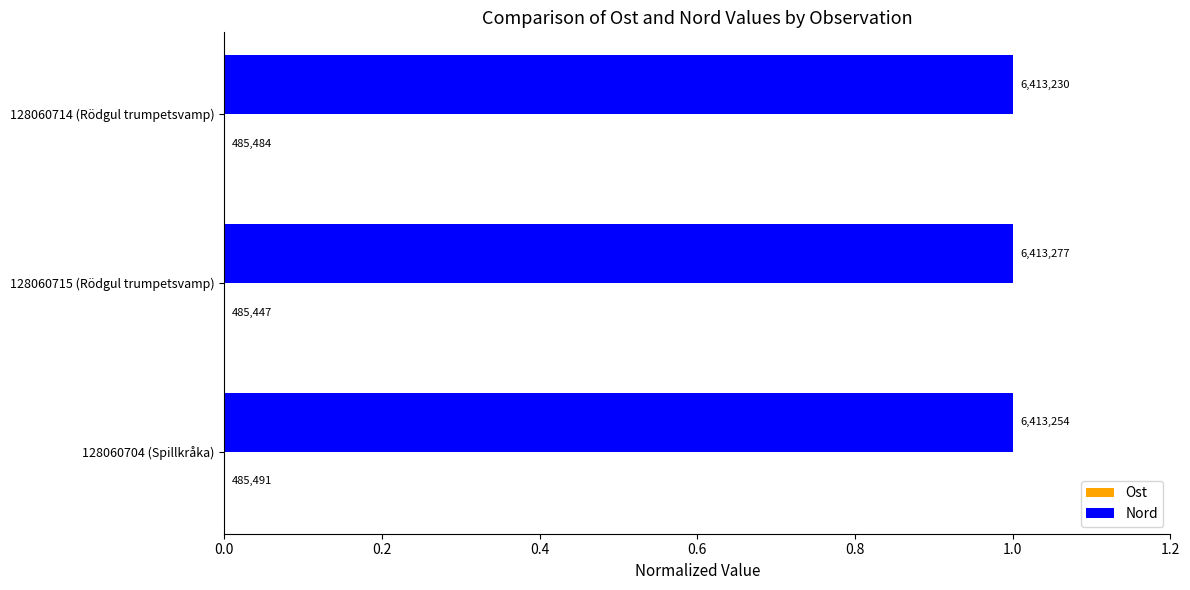

List the series in order of their overall mean, highest first.

Nord, Ost